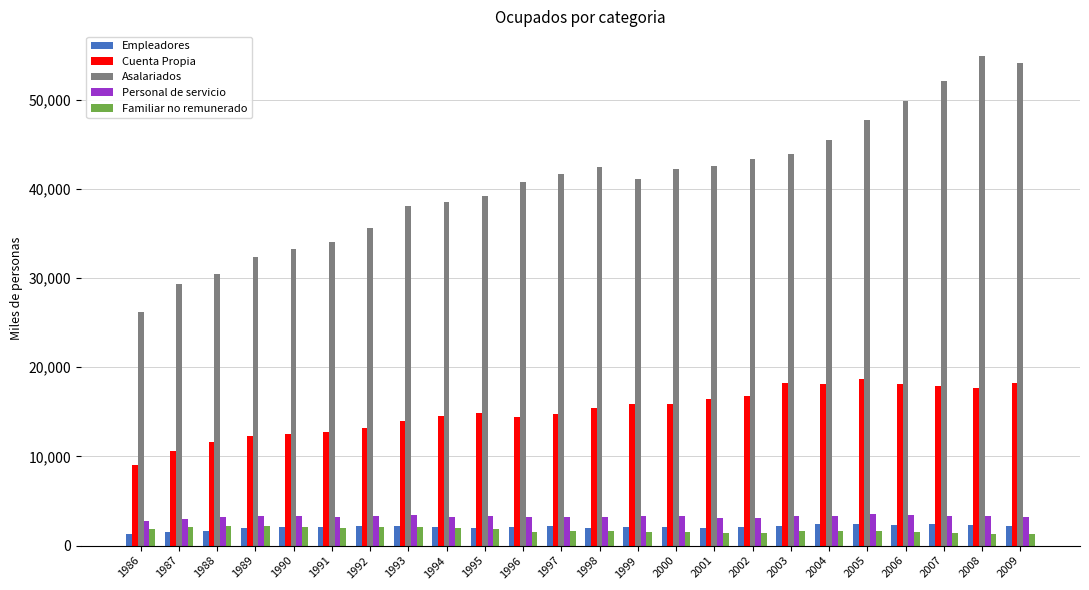

What is the highest value of the Personal de servicio series?

3501.7